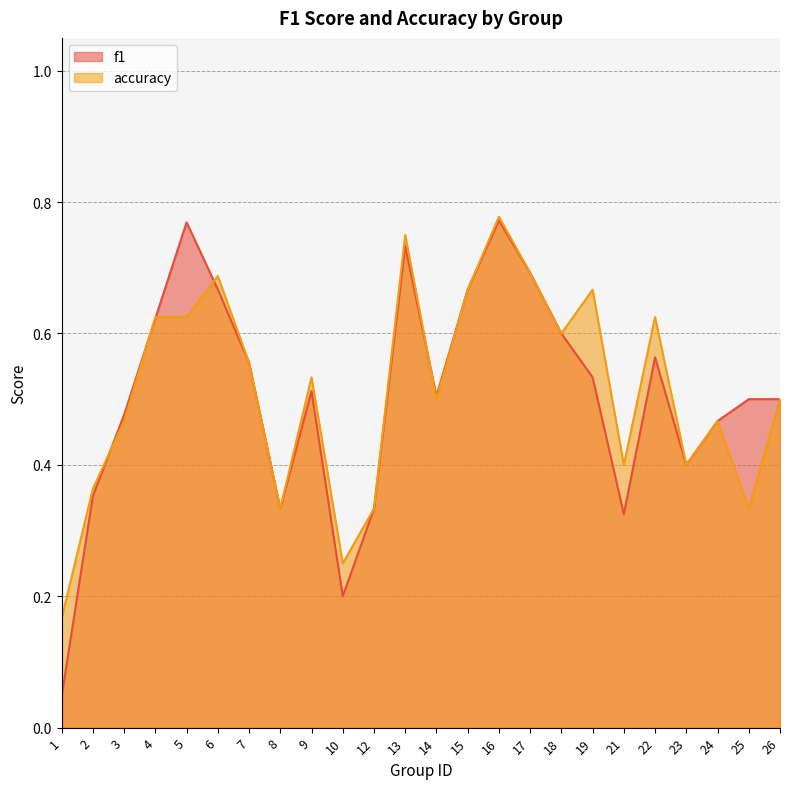

What is the sum of all f1 values?

12.1